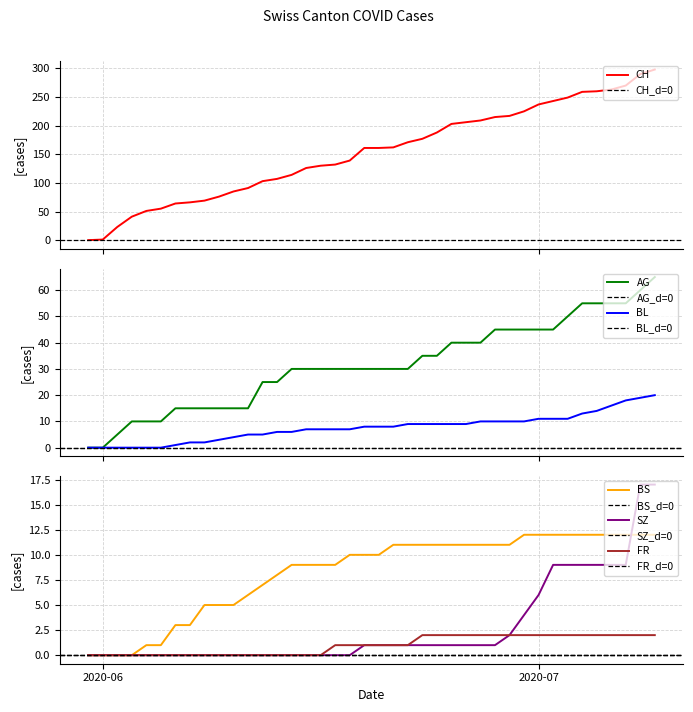

Between 2020-06-18 and 2020-07-09, which series saw the biggest shift?

CH